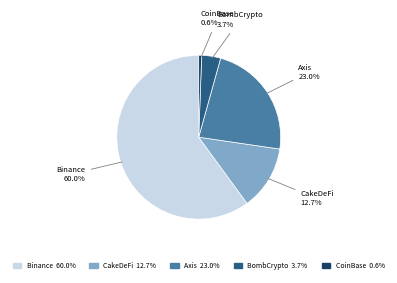

To the nearest percent, what is the average slice percentage?

20%